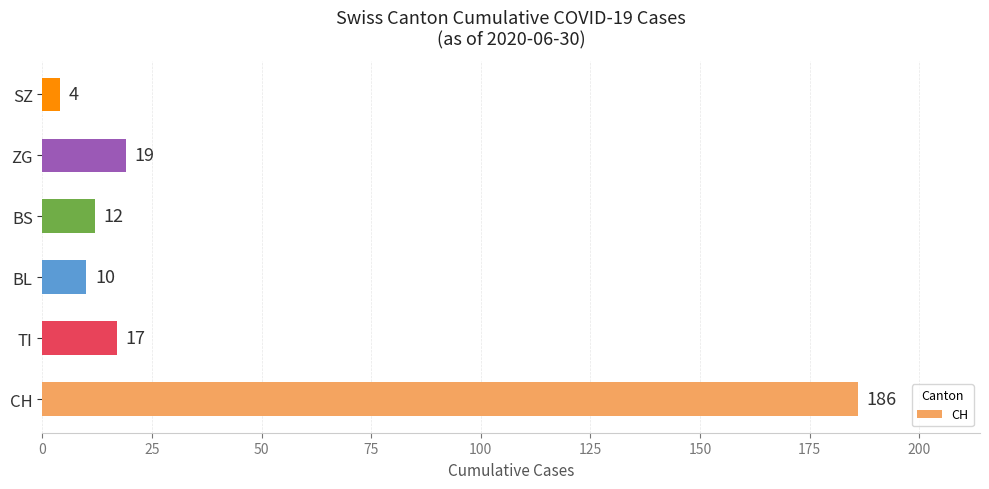

Reading bottom to top, list all the values displayed in this chart.

186	17	10	12	19	4